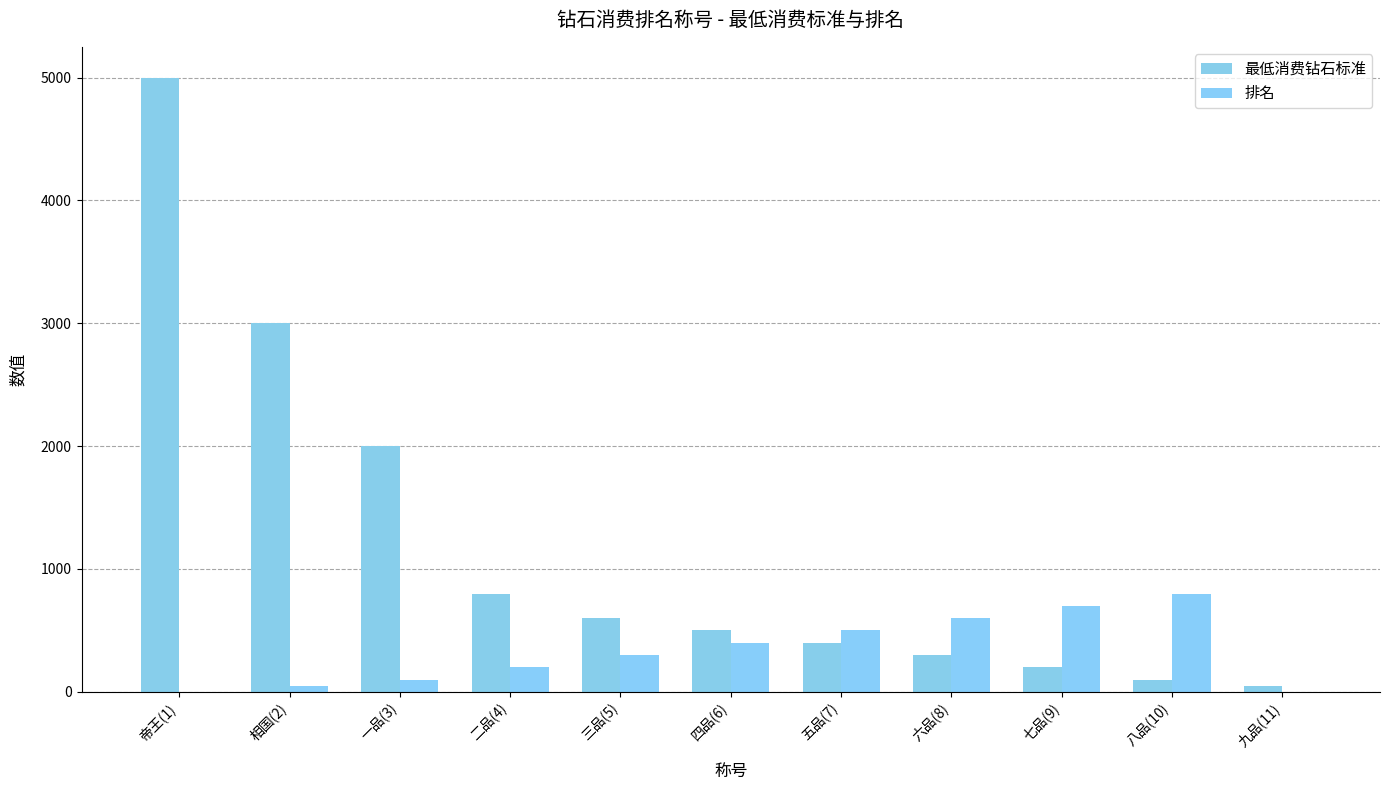

Reading right to left, what are all the values shown in this chart?

最低消费钻石标准: 50	100	200	300	400	500	600	800	2000	3000	5000
排名: 0	800	700	600	500	400	300	200	100	50	1